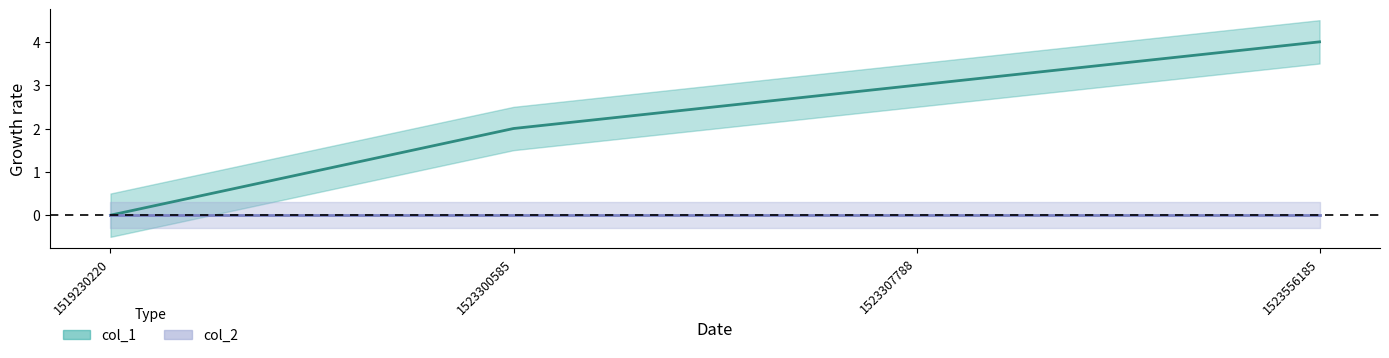

What is the ratio of the value at 1523307788 to the value at 1523556185?

0.8